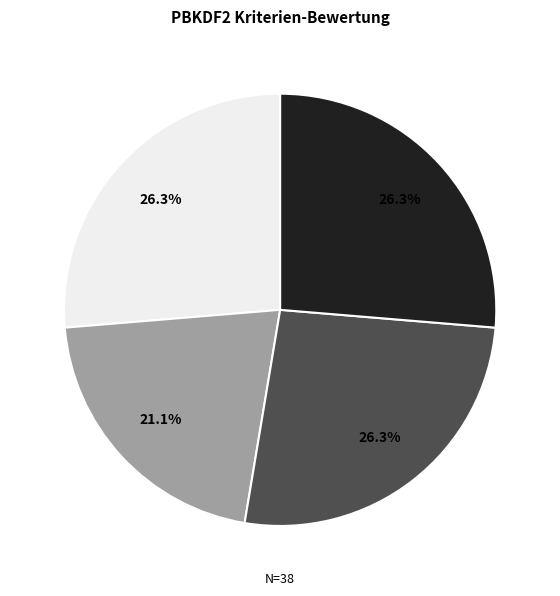

Is there a majority slice in this chart?

No